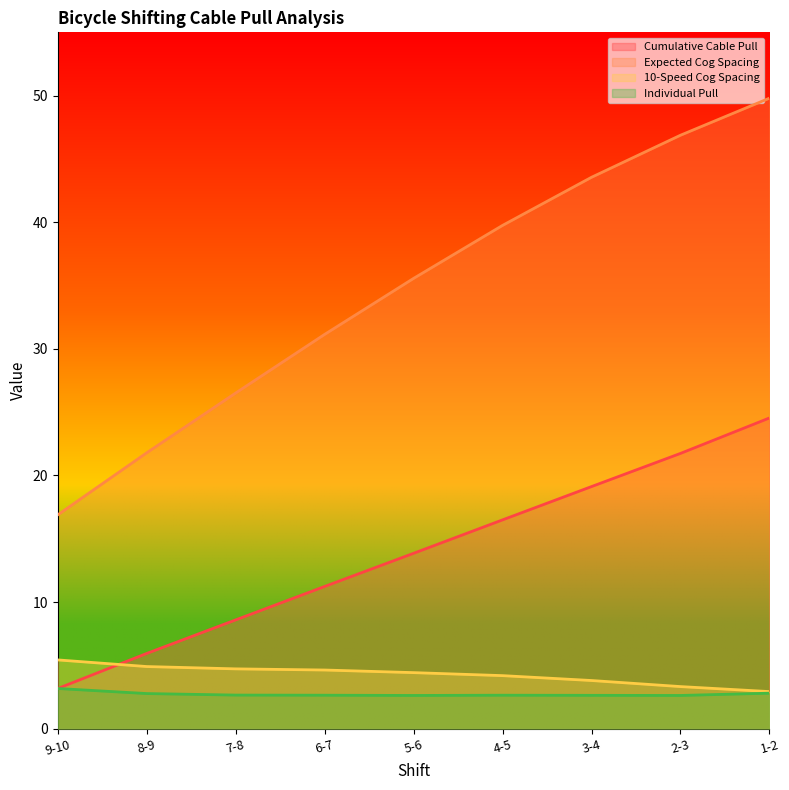

How many lines are shown in the chart?

4